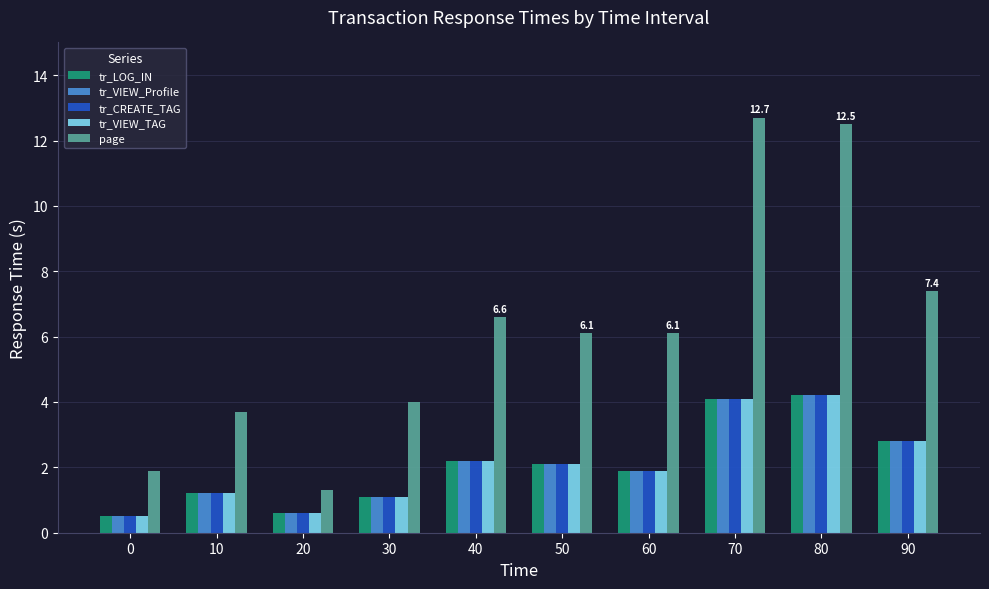

What is the difference between the highest and lowest values at 80?

8.3